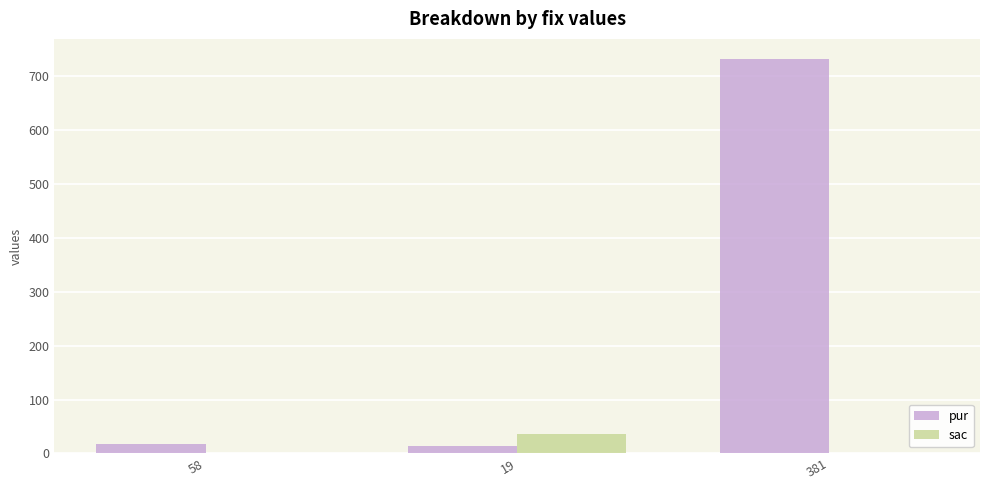

What is the total value across all series at 58?

18